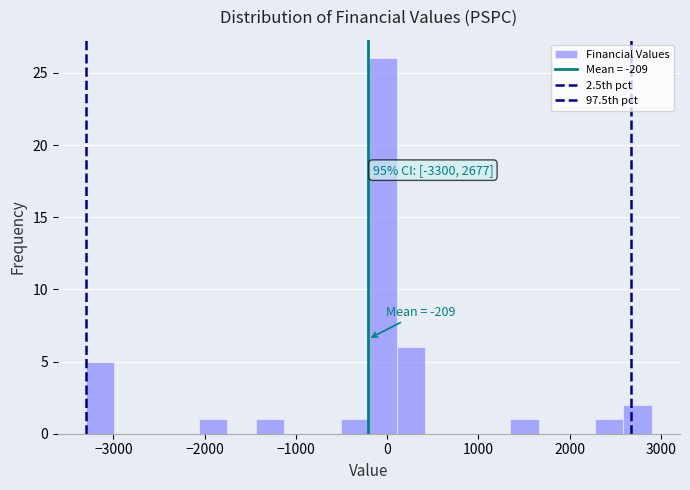

Around what value on the x-axis is the tallest bar? Give the approximate position of its centre, as read against the axis.

0